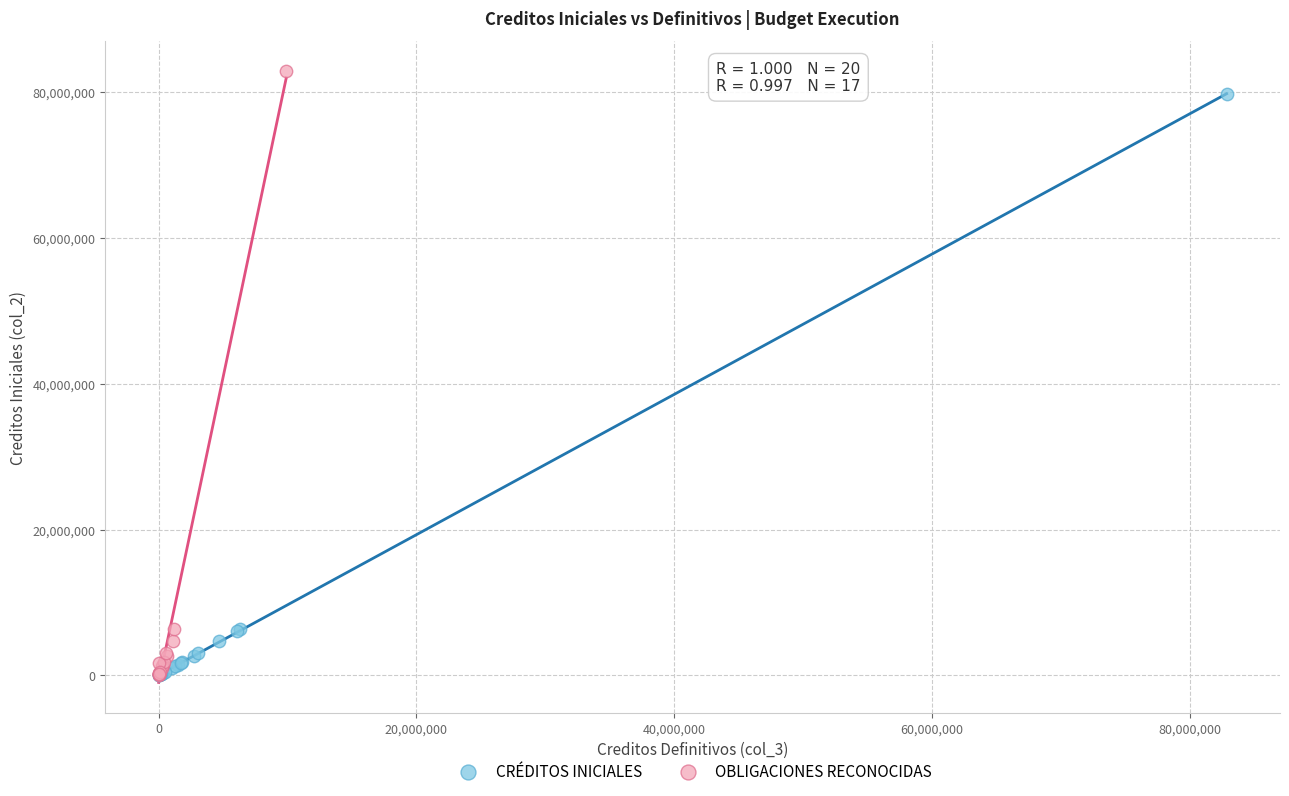

Which series has the widest spread of Y values?

OBLIGACIONES RECONOCIDAS